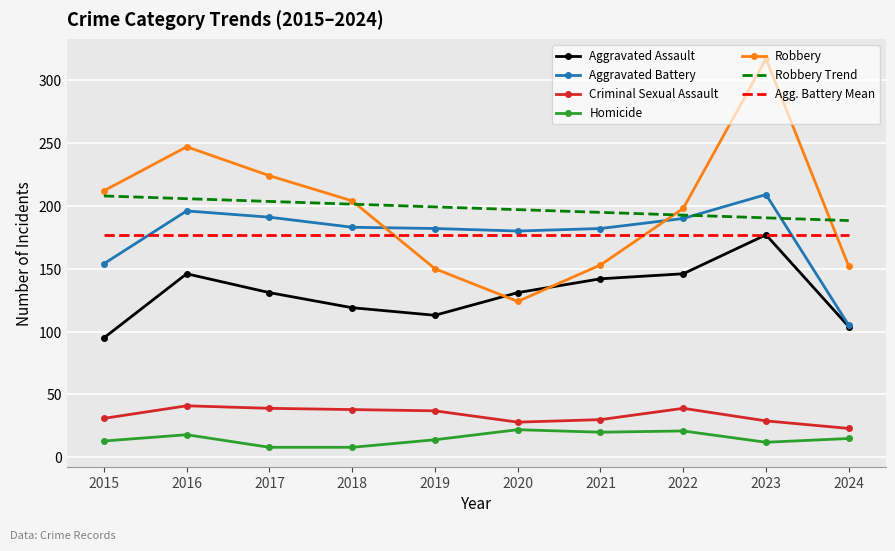

What is the difference between the highest and lowest values at 2015?

199.0